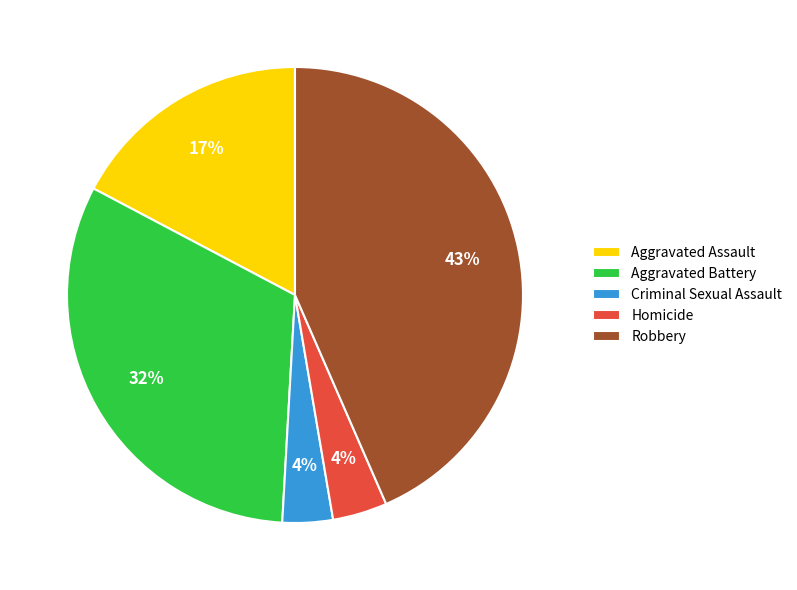

How many slices are in this pie chart?

5